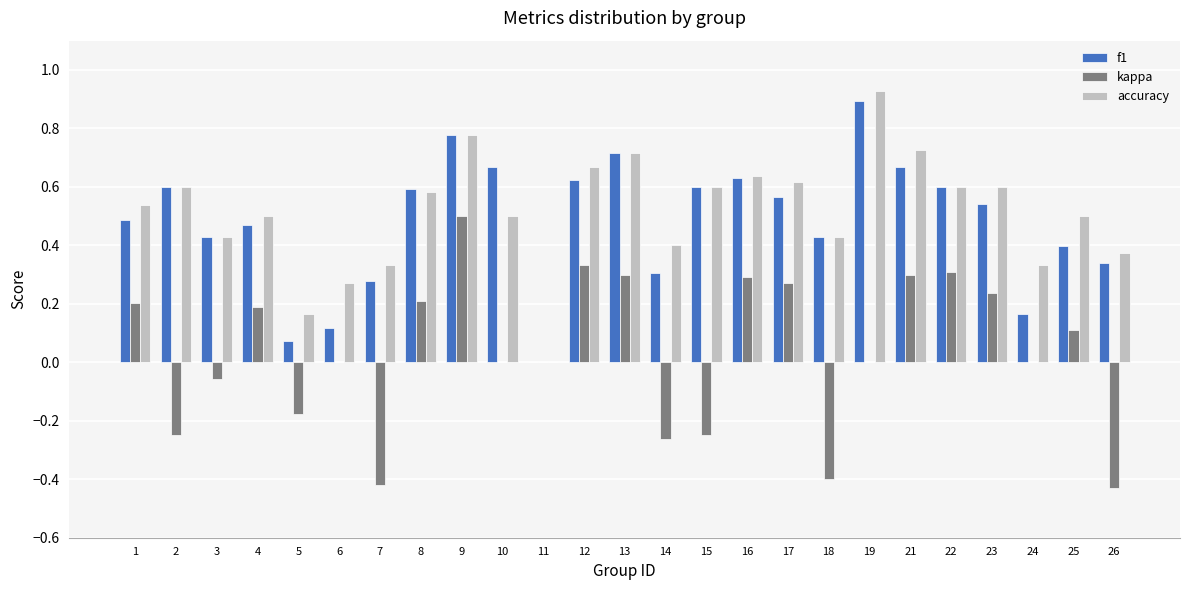

What is the sum of the f1 values at 10 and 15?

1.3